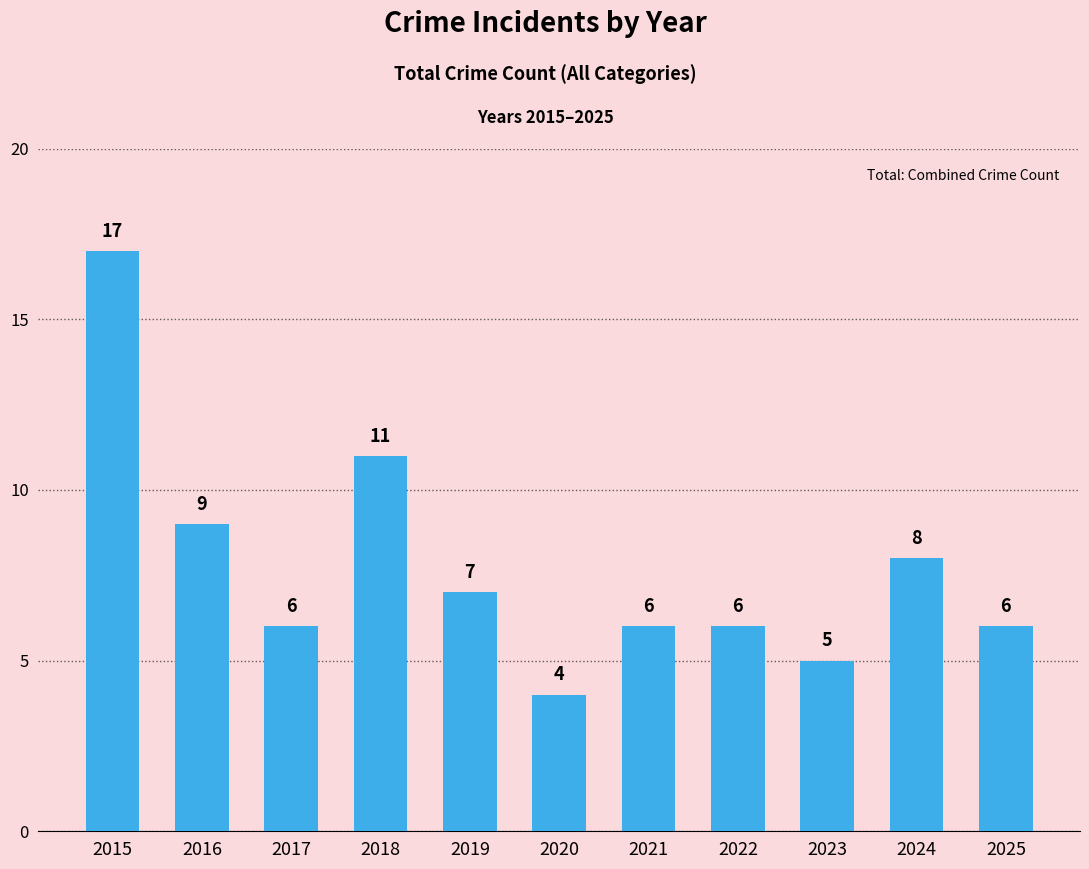

True or false: the data shows 8 at 2023.

False